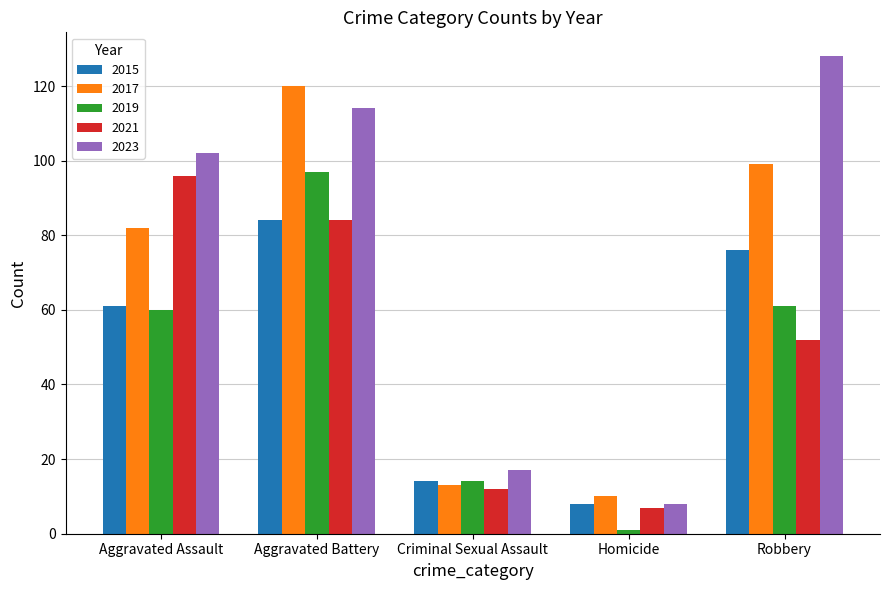

Reading right to left, what are all the values shown in this chart?

2015: Robbery=76	Homicide=8	Criminal Sexual Assault=14	Aggravated Battery=84	Aggravated Assault=61
2017: Robbery=99	Homicide=10	Criminal Sexual Assault=13	Aggravated Battery=120	Aggravated Assault=82
2019: Robbery=61	Homicide=1	Criminal Sexual Assault=14	Aggravated Battery=97	Aggravated Assault=60
2021: Robbery=52	Homicide=7	Criminal Sexual Assault=12	Aggravated Battery=84	Aggravated Assault=96
2023: Robbery=128	Homicide=8	Criminal Sexual Assault=17	Aggravated Battery=114	Aggravated Assault=102